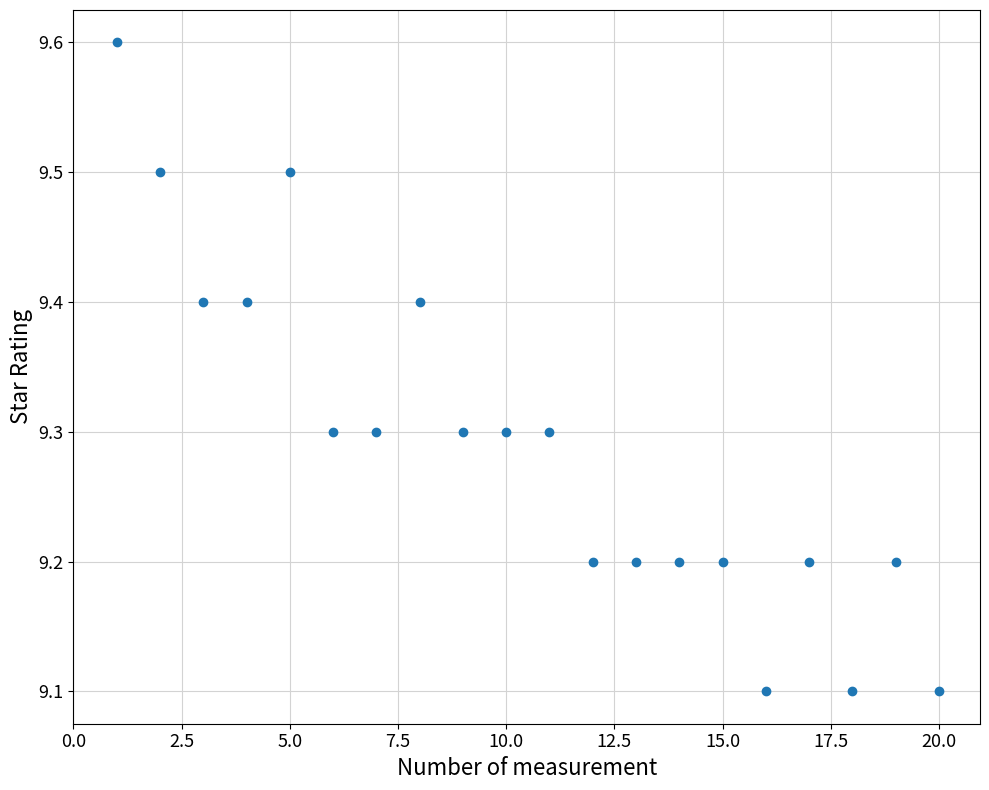

What is the range of X values (max minus min)?

19.0